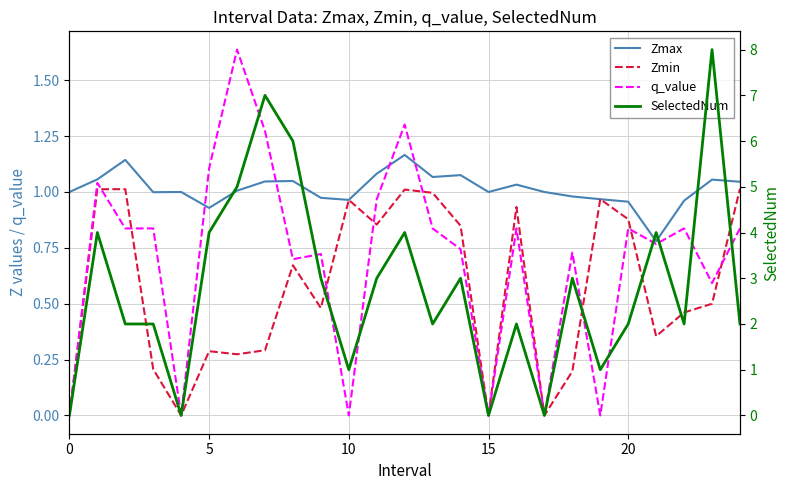

What is the difference between the highest and lowest values at 17?

1.0